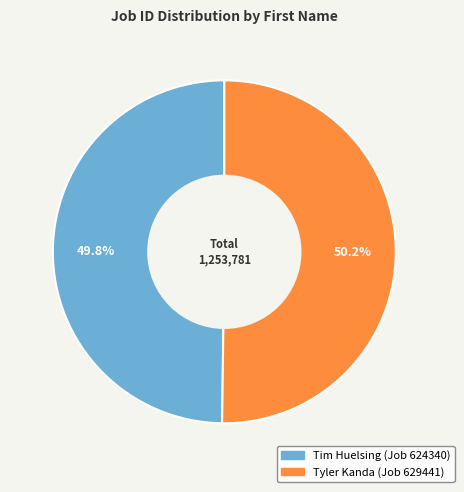

Approximately how many times larger is the value at Tim Huelsing (Job 624340) compared to Tyler Kanda (Job 629441)?

1.0